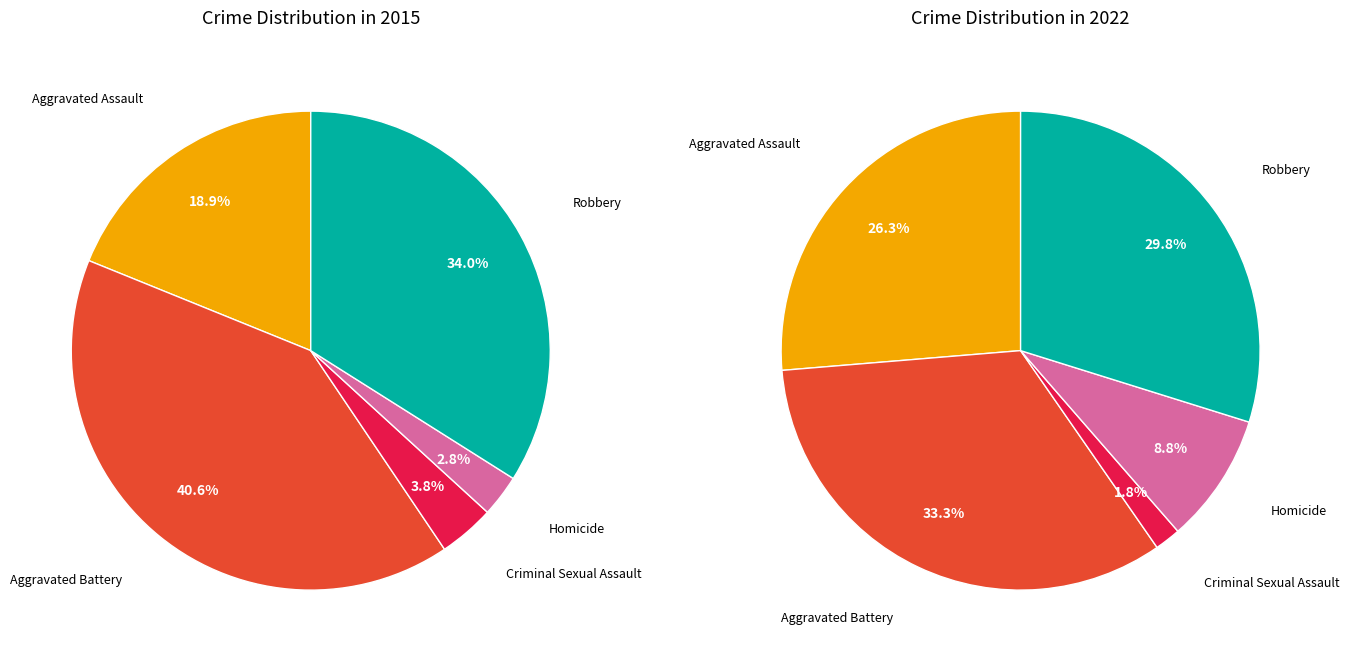

What portion of the pie excludes 1?

84.7%